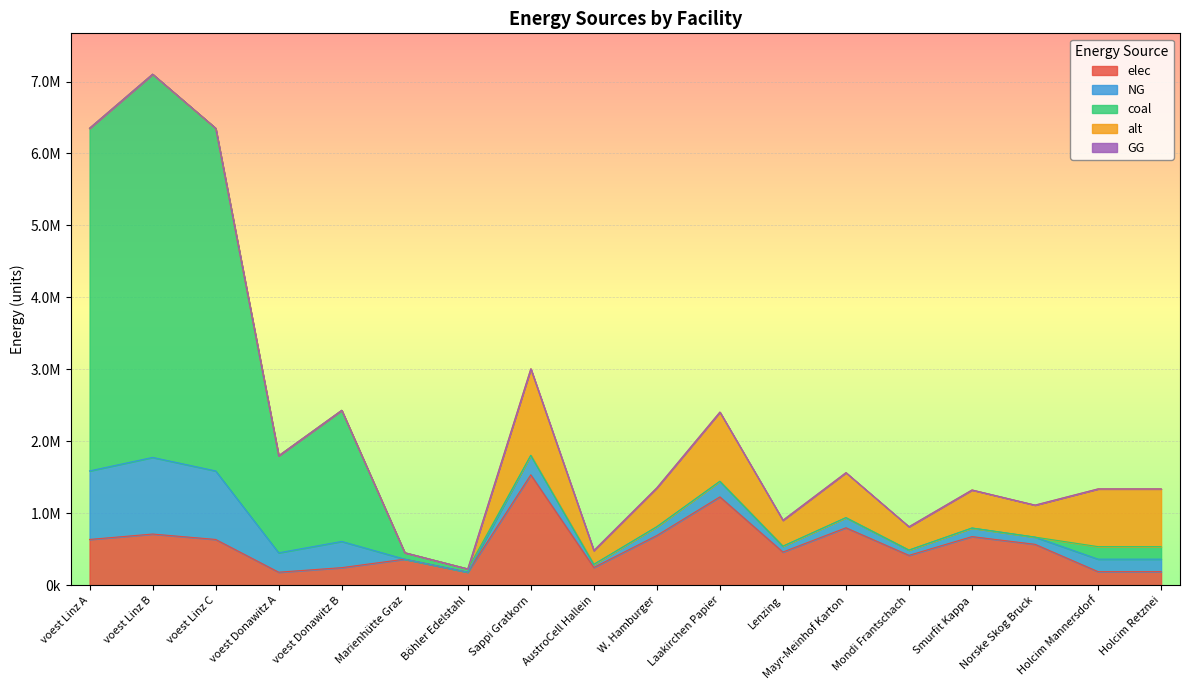

What is the total value across all series at AustroCell Hallein?

481066.7